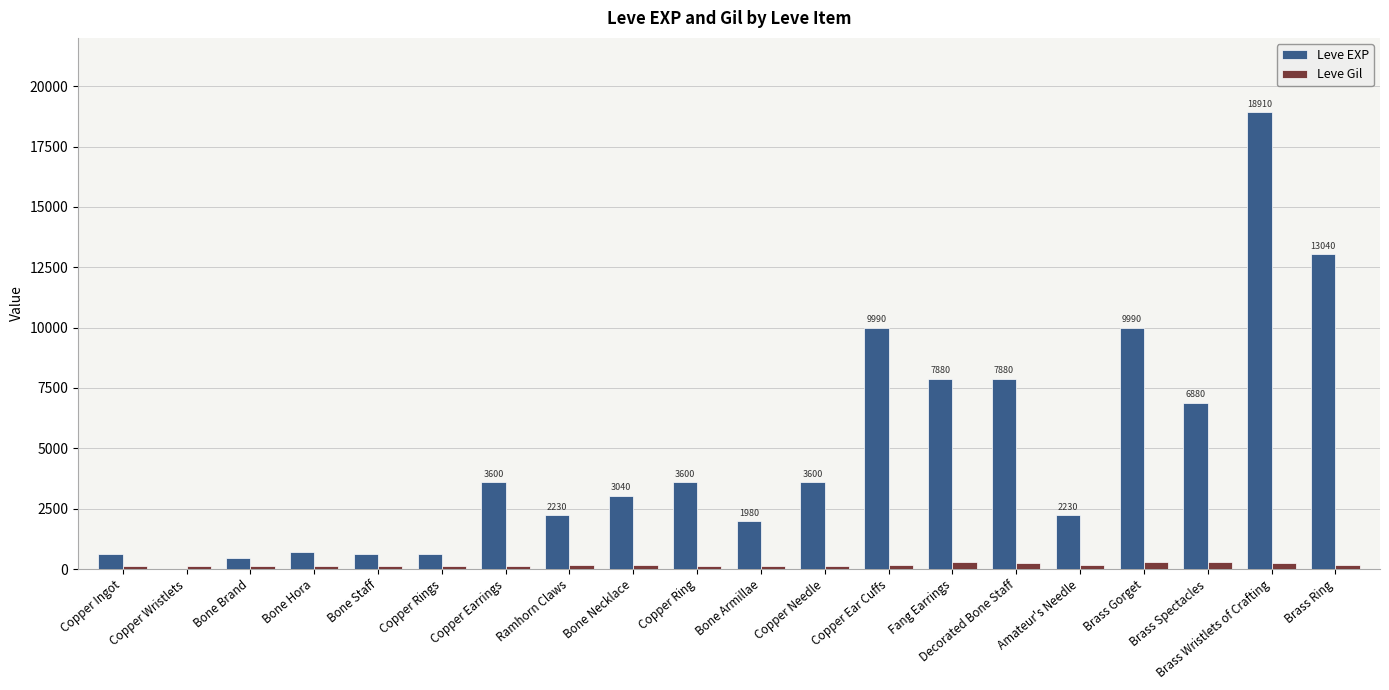

Does the chart contain stacked bars?

No